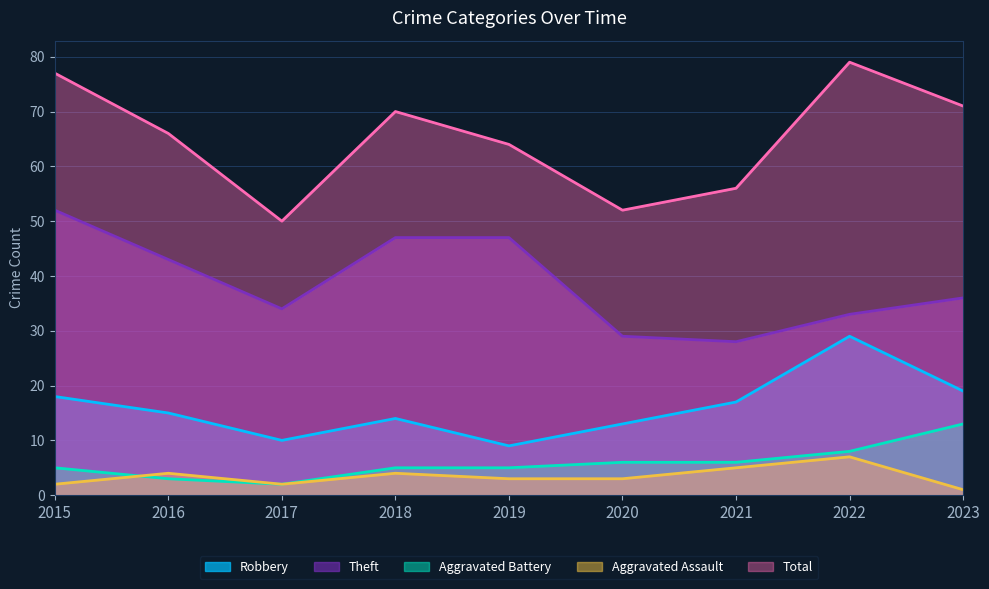

Rank the categories by Theft value from highest to lowest.

2015, 2018, 2019, 2016, 2023, 2017, 2022, 2020, 2021